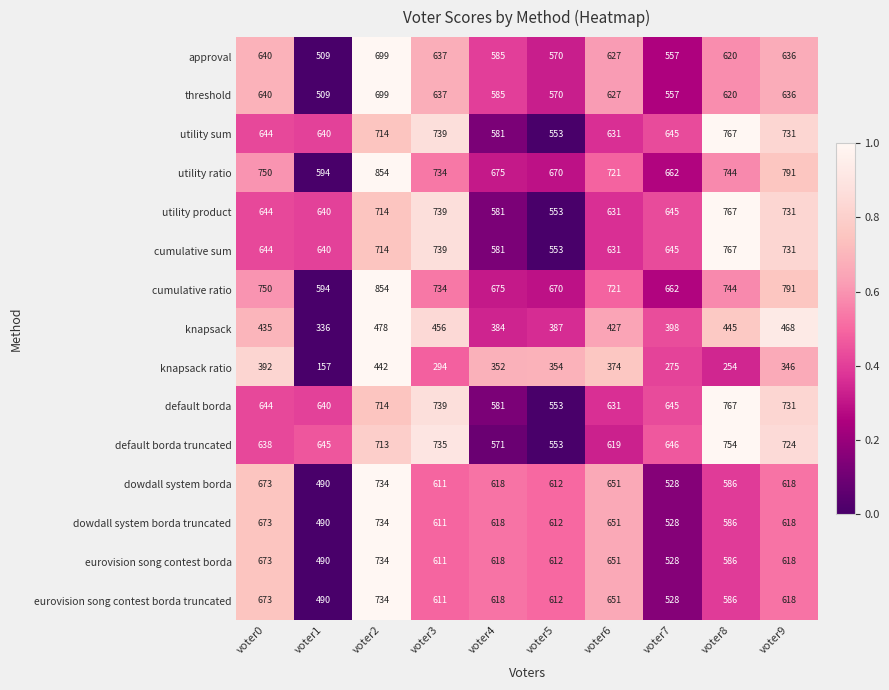

What is the total value across all series at voter0?

9513